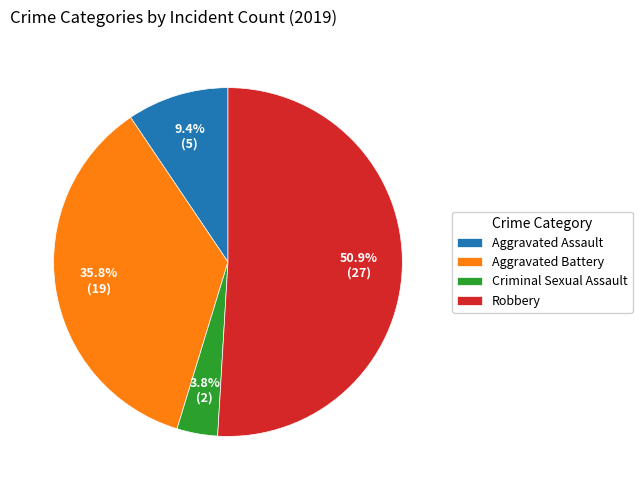

Rank the categories by value from lowest to highest.

Criminal Sexual Assault, Aggravated Assault, Aggravated Battery, Robbery